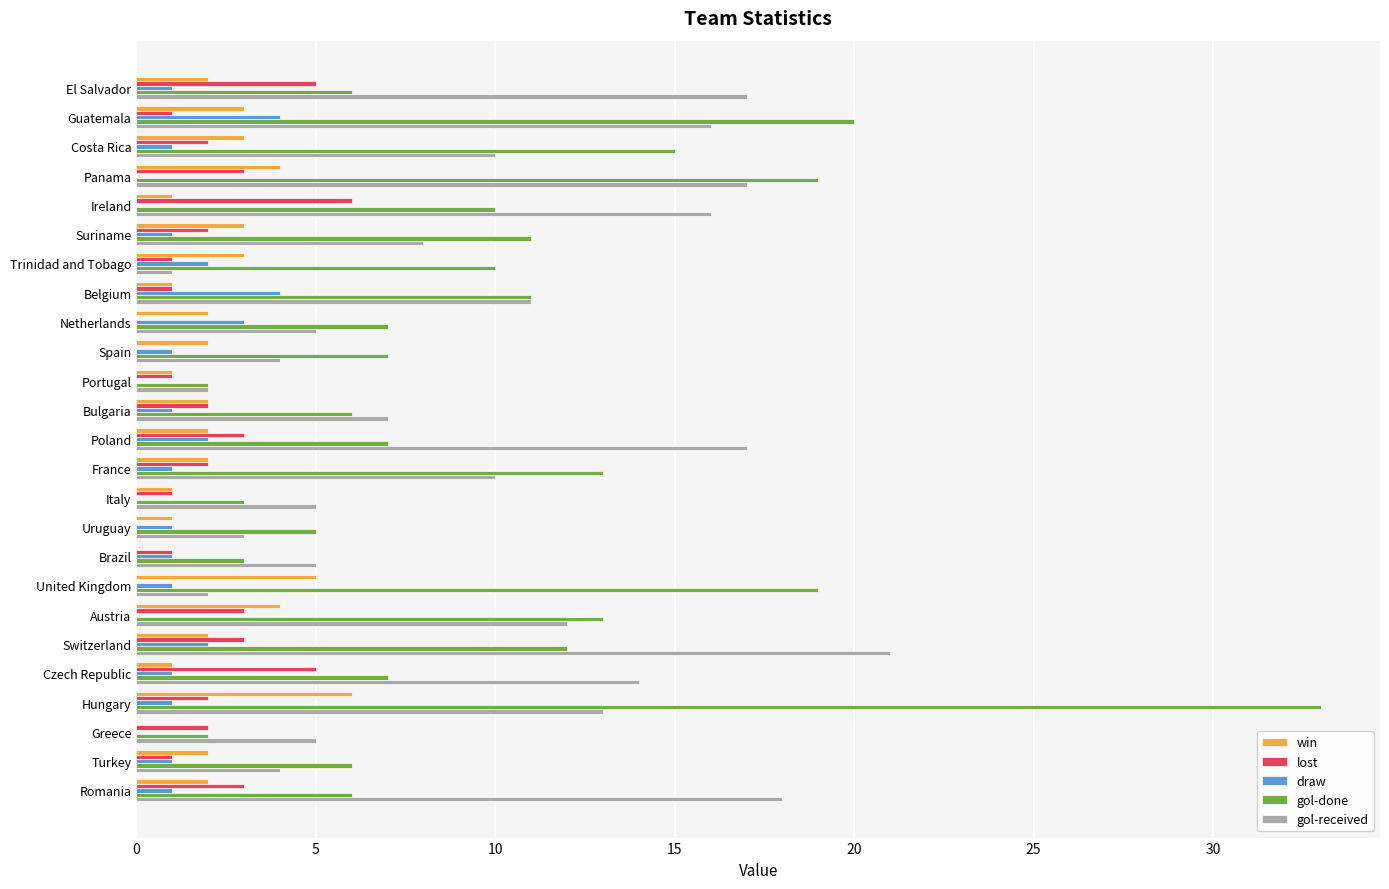

What is the sum of the win values at Suriname and Trinidad and Tobago?

6